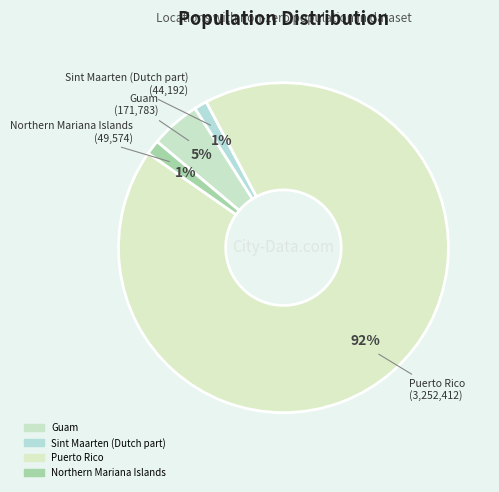

Which slice is the largest?

Puerto Rico